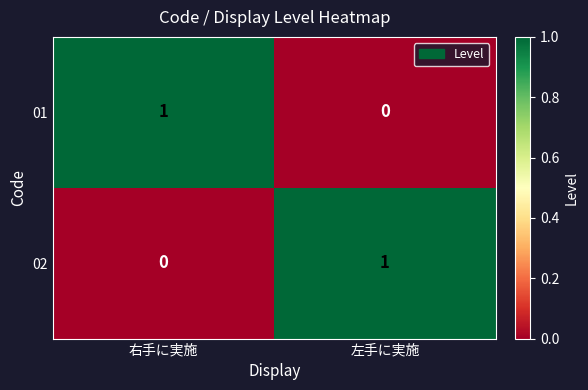

Is the value of 02 at 右手に実施 greater than the value of 01 at 右手に実施?

No